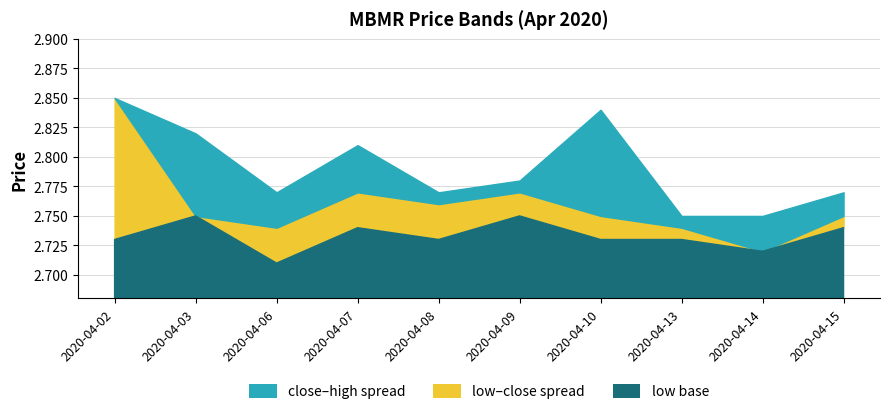

Does the chart have visible grid lines?

Yes